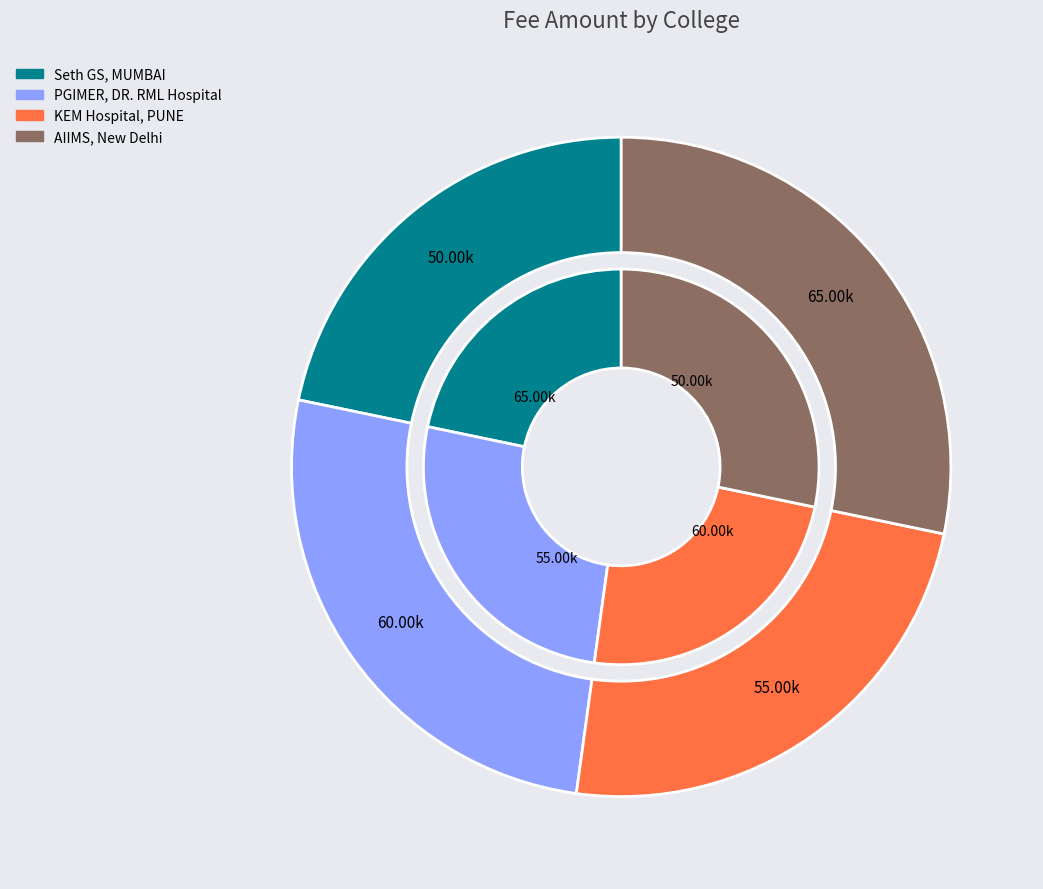

How many segments does this pie chart have?

4